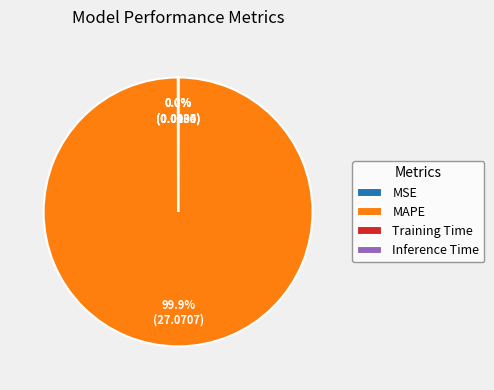

Is there any slice that represents more than half of the pie?

Yes